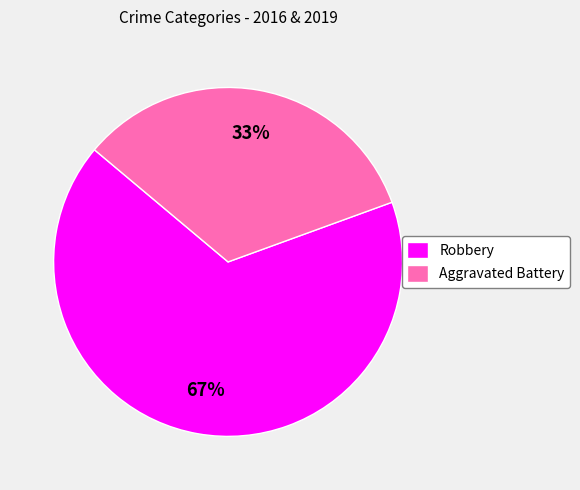

To the nearest percent, what is the combined percentage of Robbery and Aggravated Battery?

100%